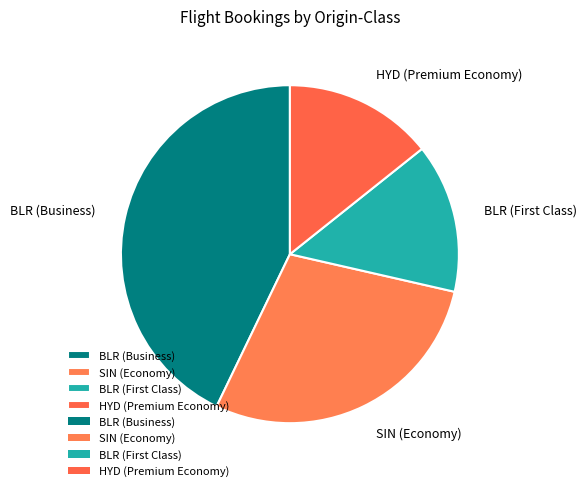

What is the largest slice in the pie chart?

BLR (Business)